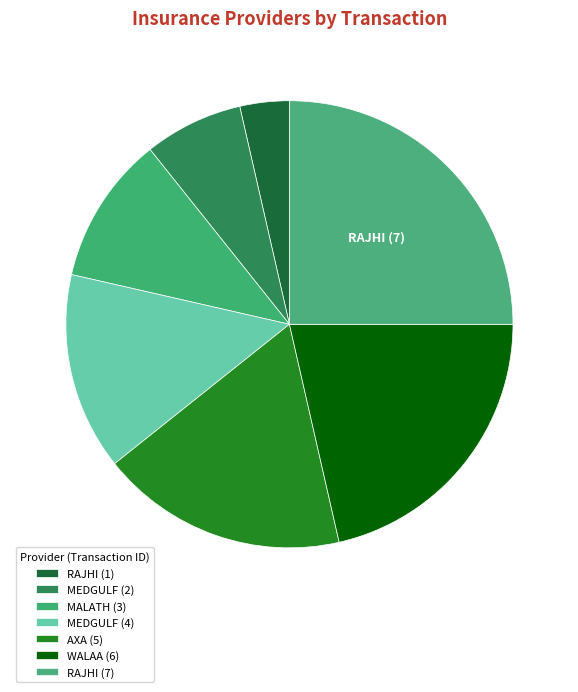

What percentage is the WALAA (6) slice, to the nearest percent?

21%